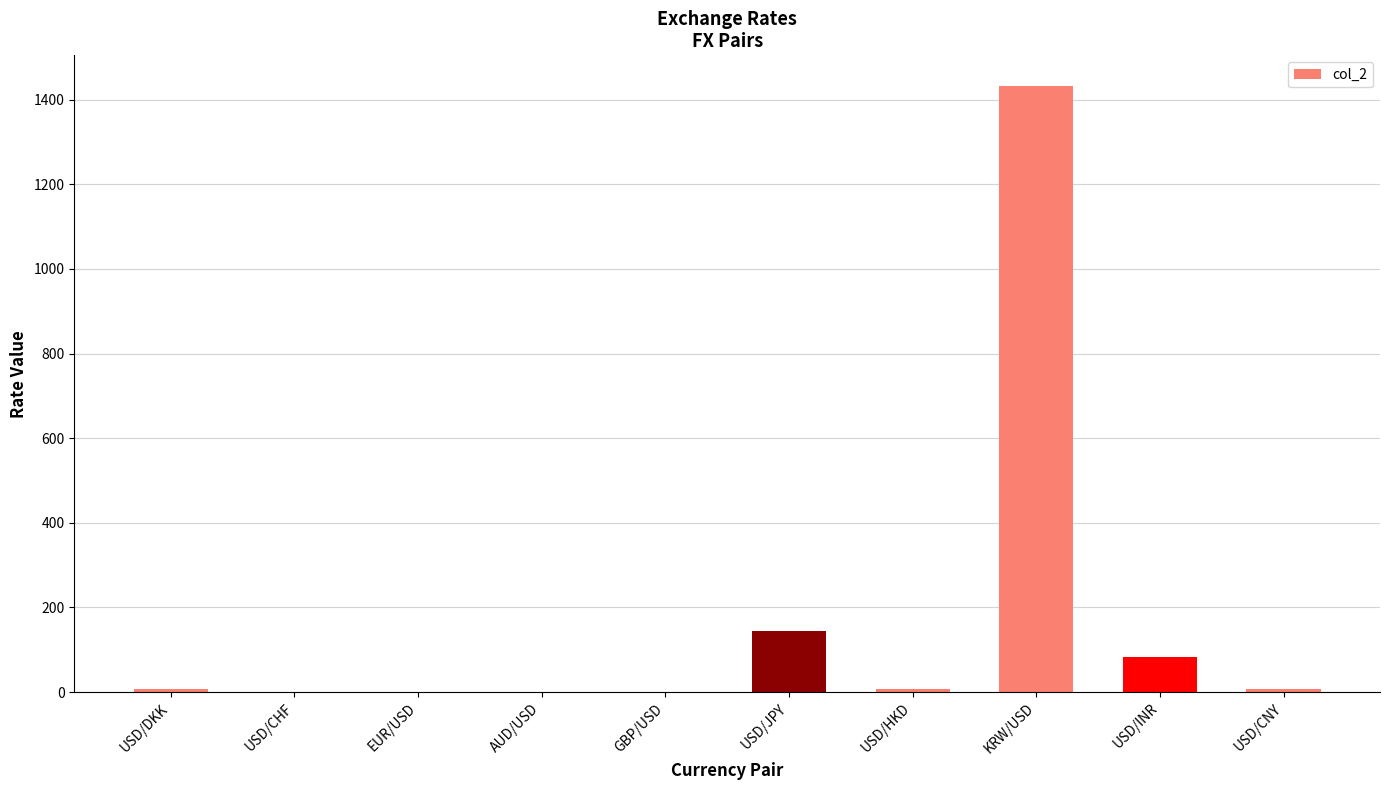

Between GBP/USD and USD/INR, which is larger?

USD/INR